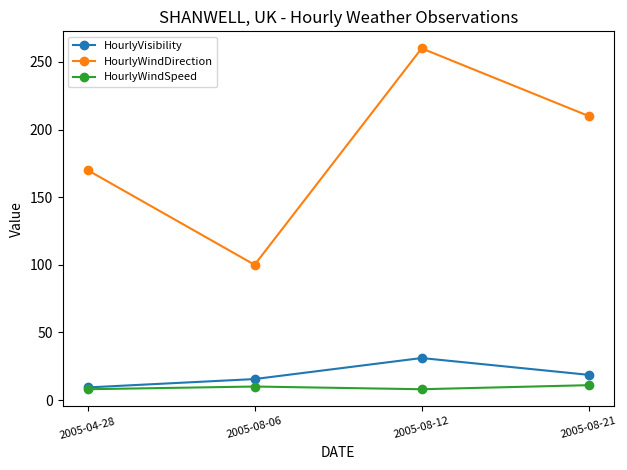

Which series has the widest spread of values?

HourlyWindDirection